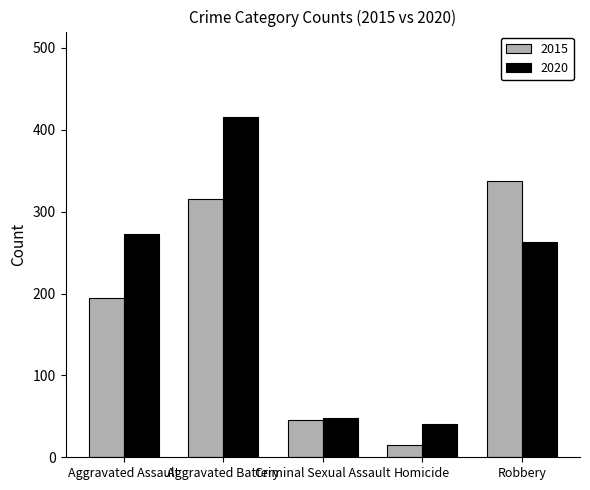

At which label does 2020 first exceed 263?

Aggravated Assault